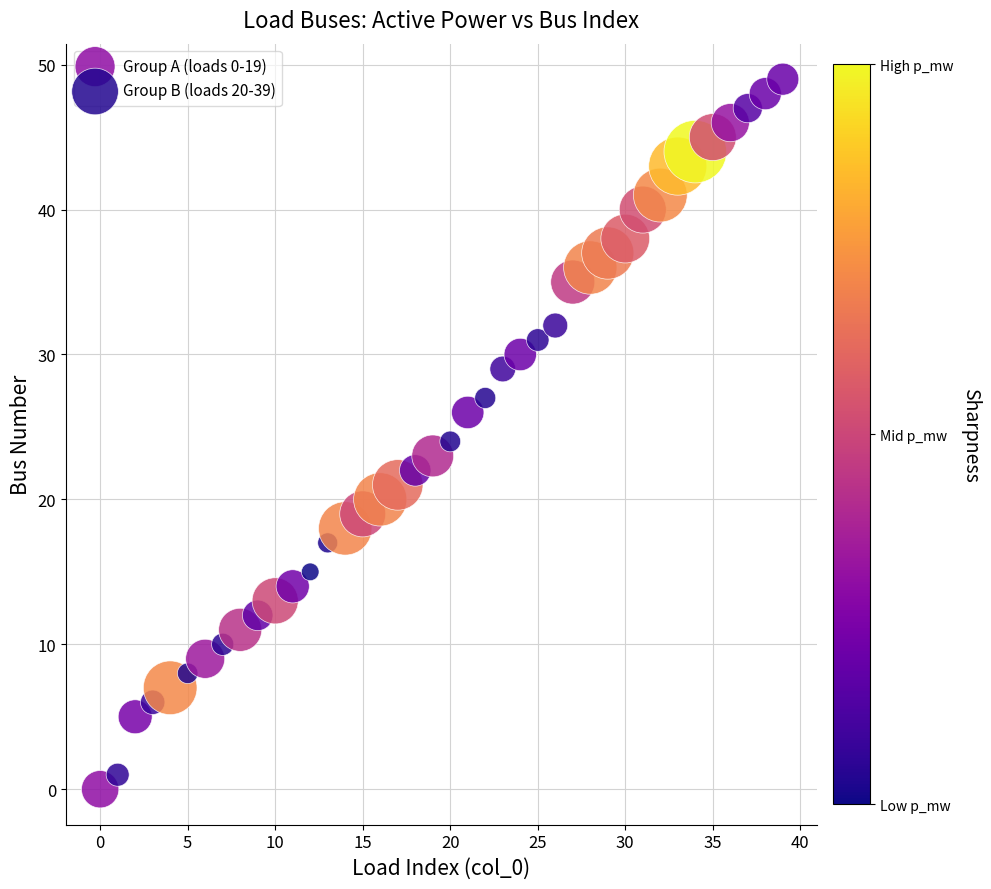

Which series contains the lowest Y value?

Group A (loads 0-19)